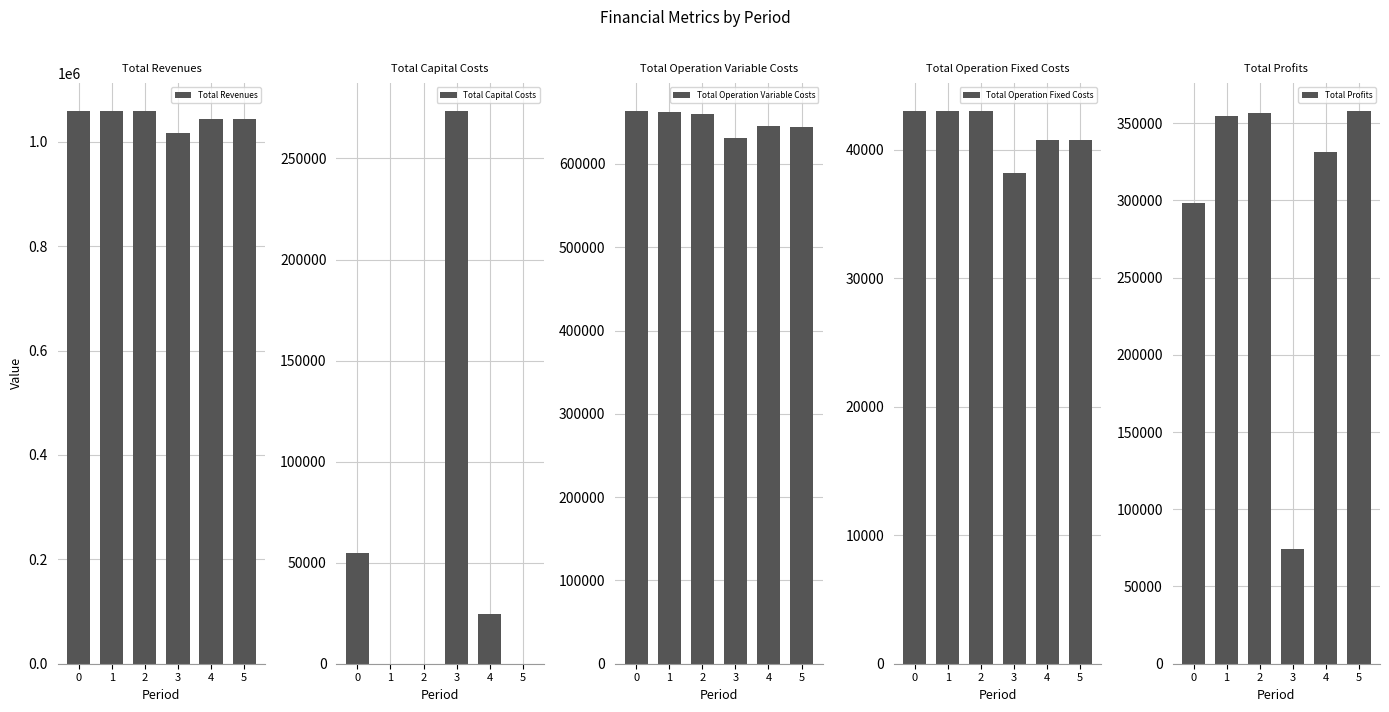

The value of Total Operation Variable Costs at 3 is 631201.0. True or false?

True